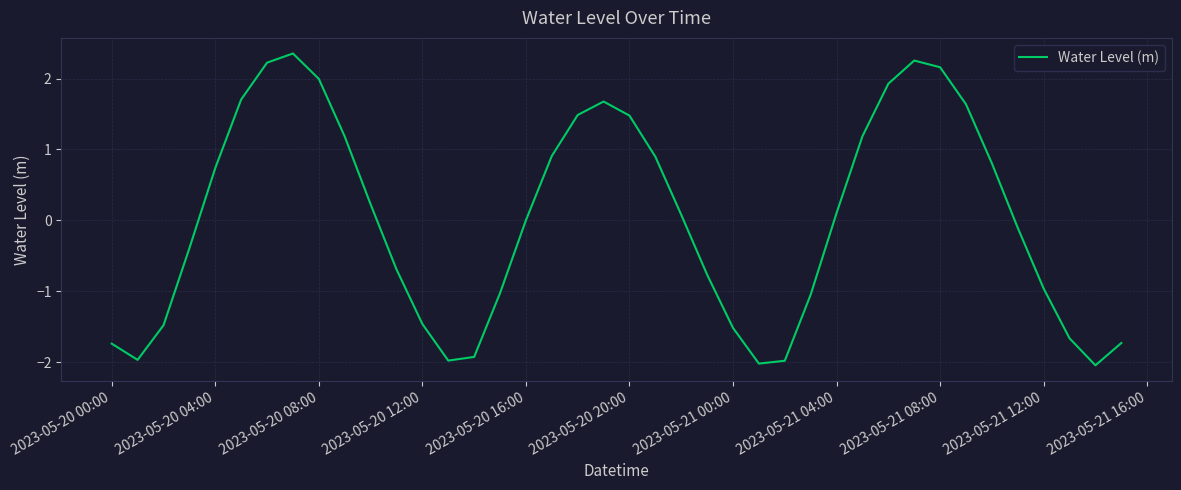

What is the maximum value shown in the chart?

2.4